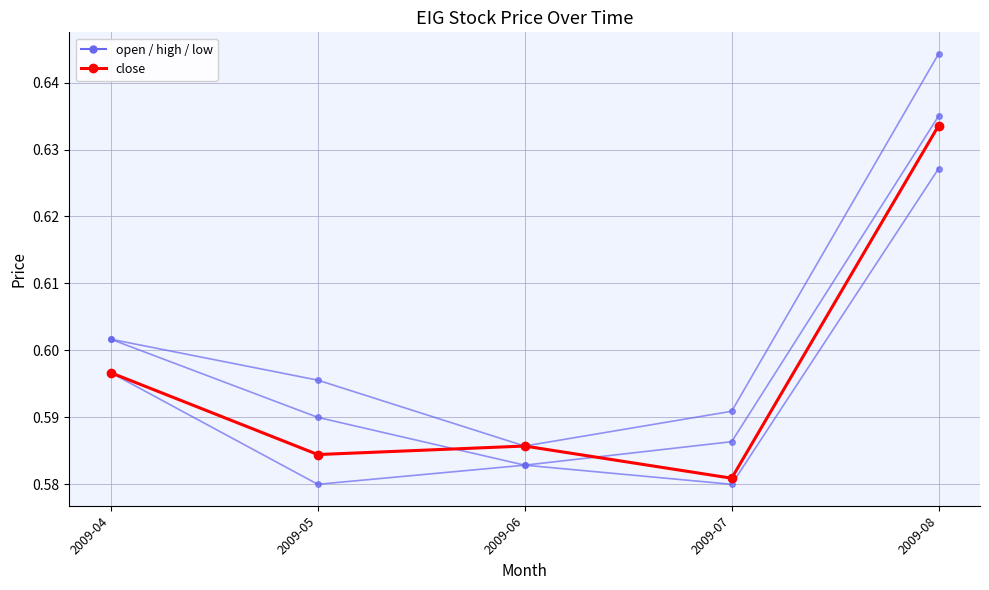

Which series has the widest spread of values?

close